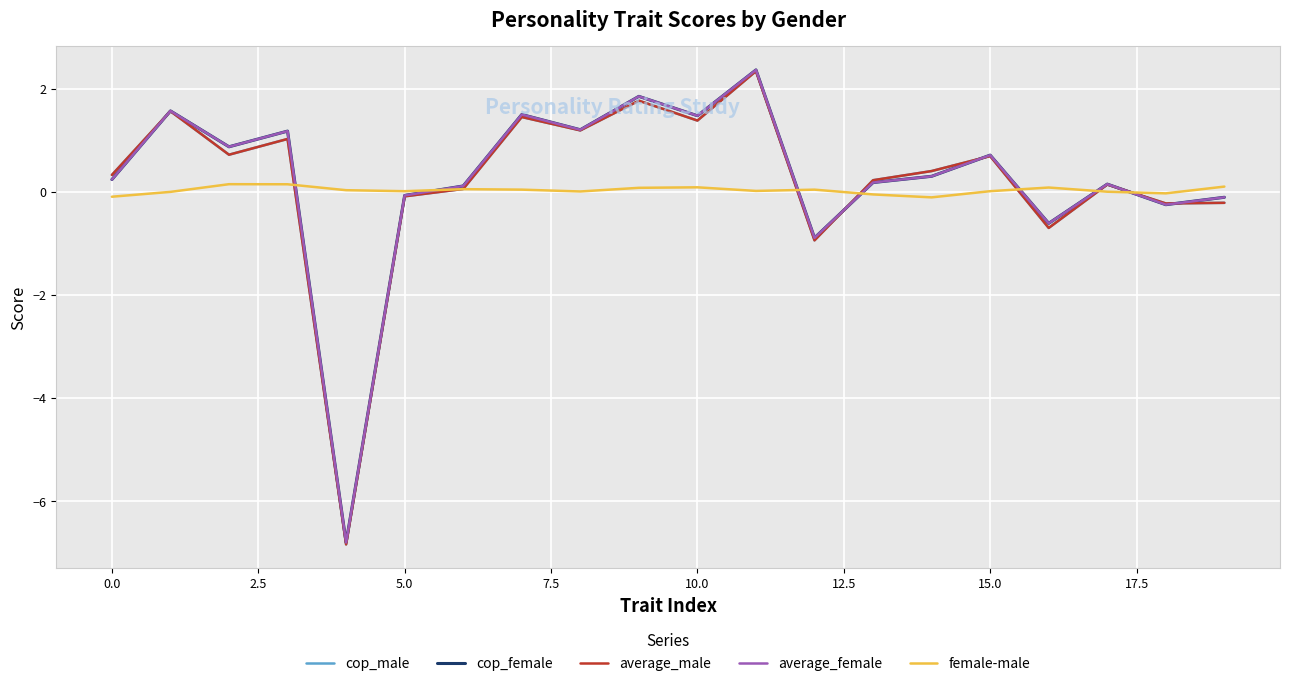

What is the minimum value for cop_female?

-6.8